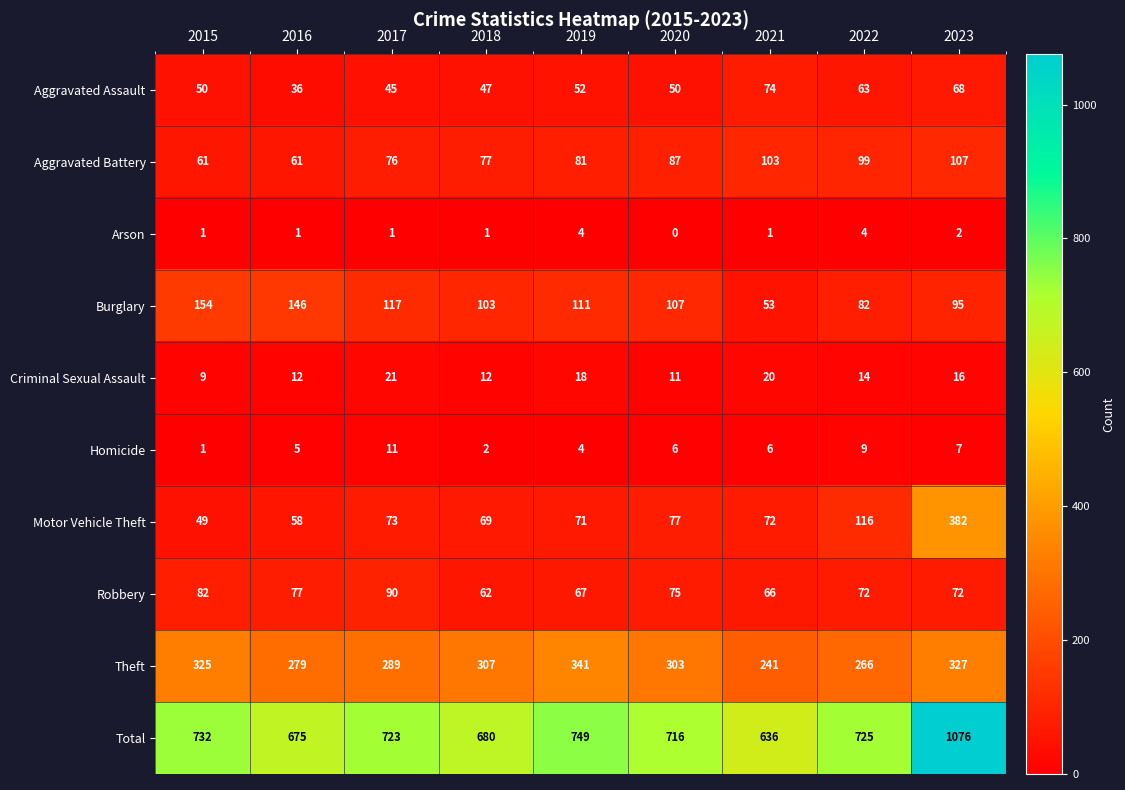

Between 2018 and 2023, which series saw the biggest shift?

Total